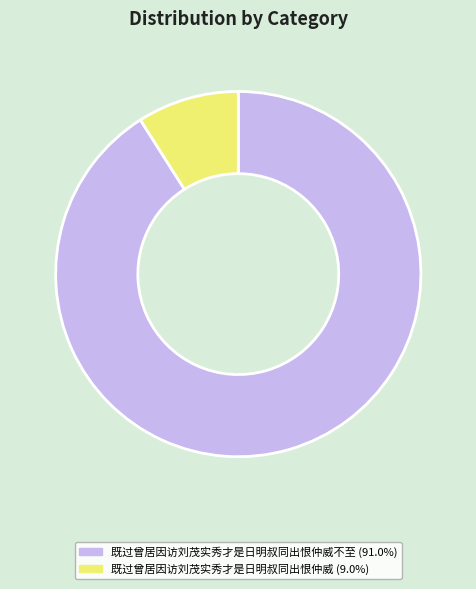

Does any single category account for the majority?

Yes